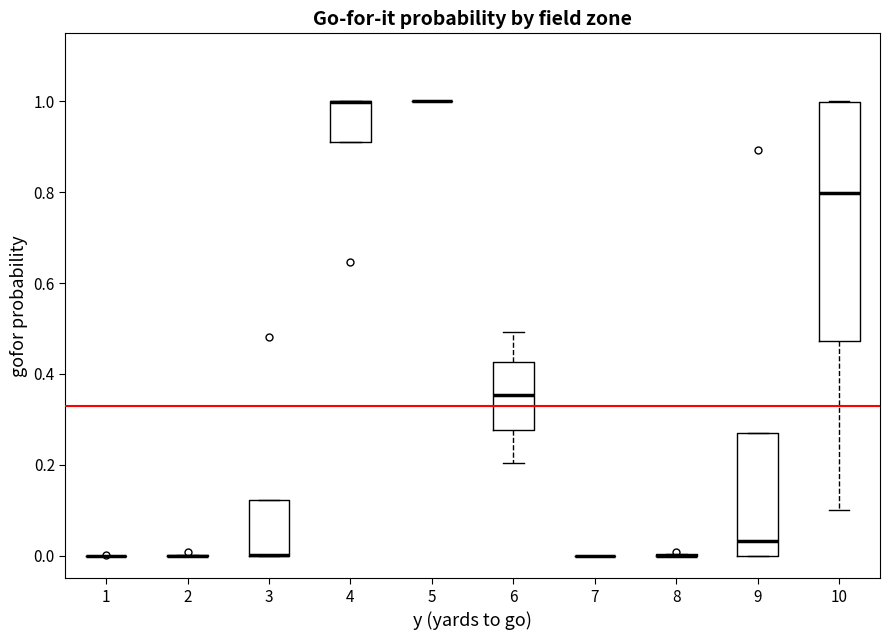

Which box is the tallest, from its lower edge to its upper edge?

10